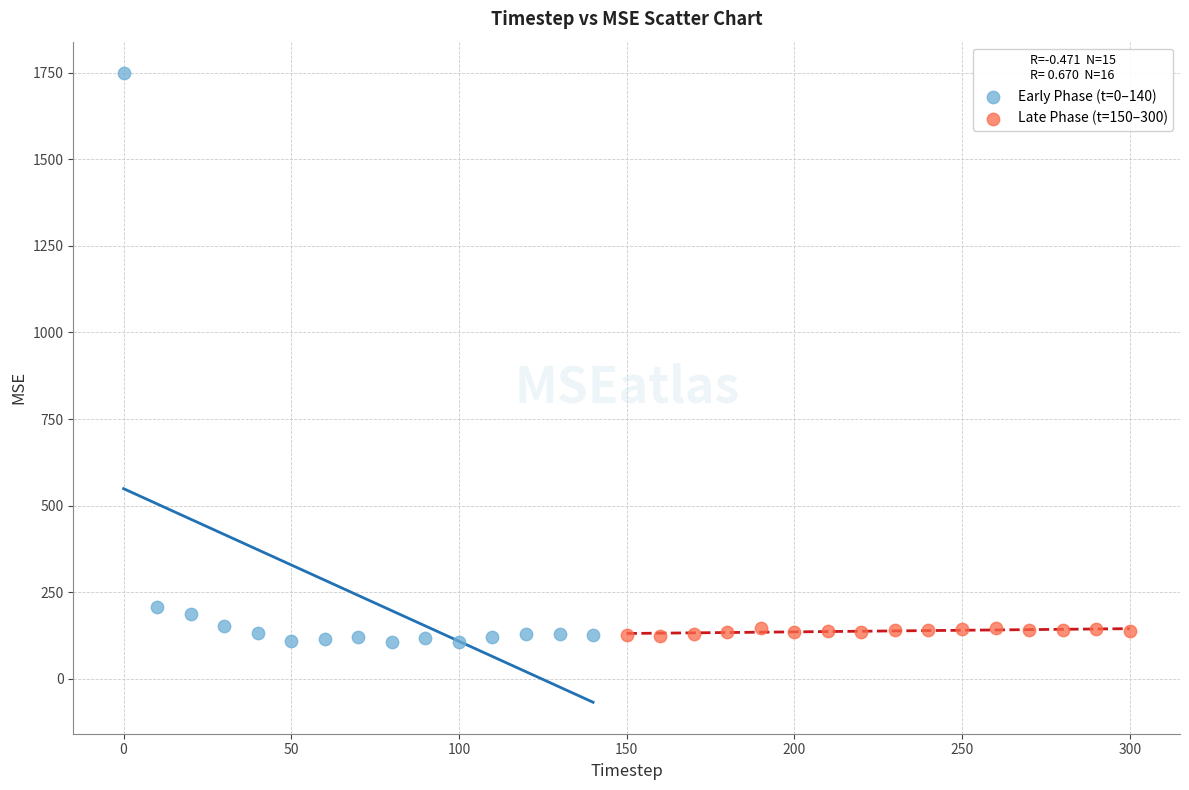

Which series has the widest spread of Y values?

Early Phase (t=0–140)